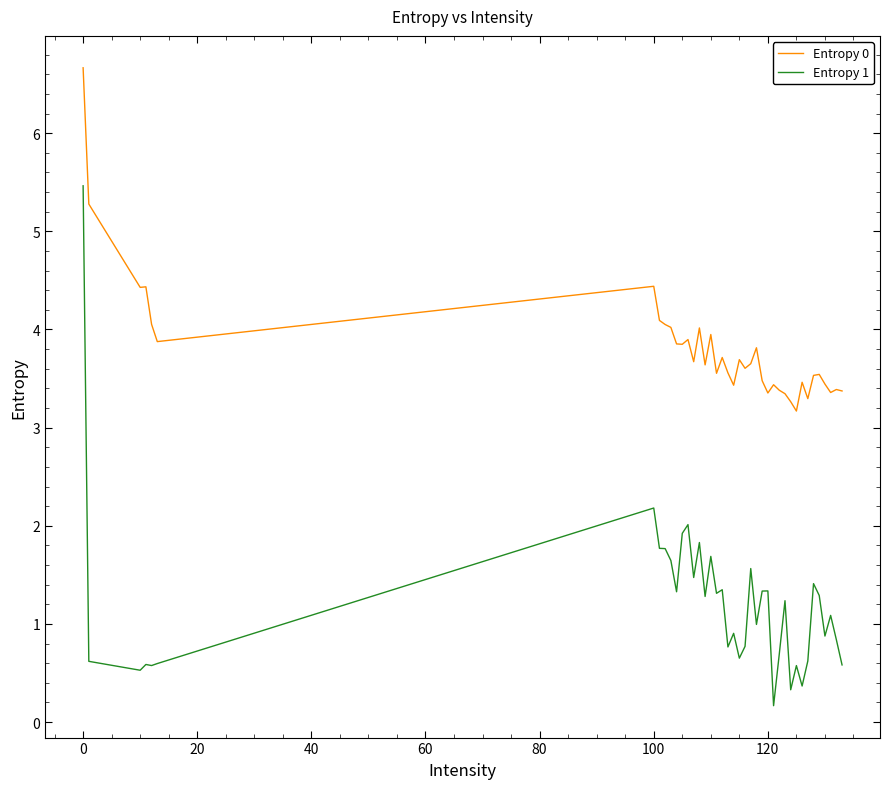

What is the minimum value for Entropy 1?

0.2